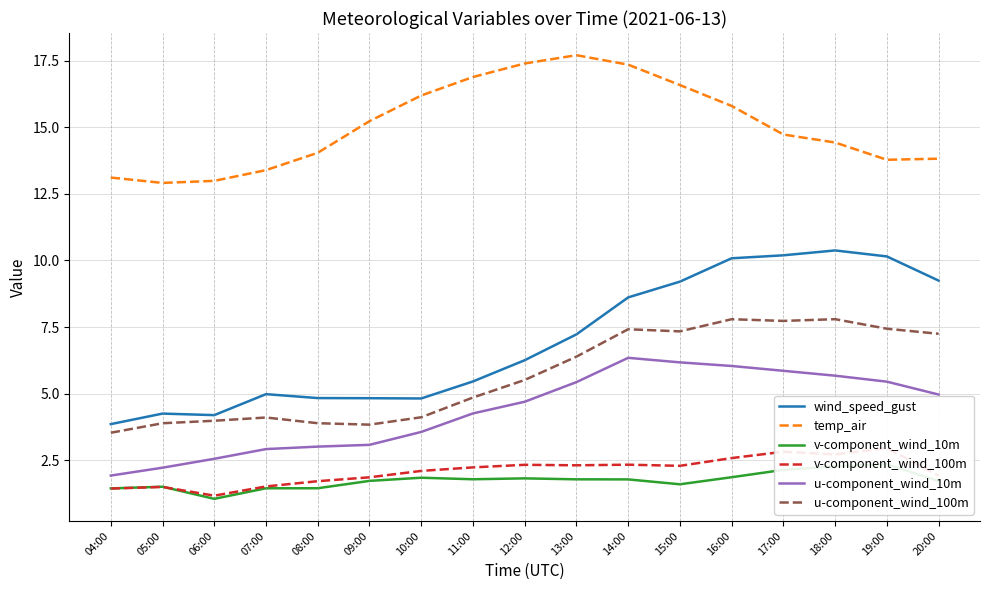

At which label does v-component_wind_10m reach its minimum?

06:00